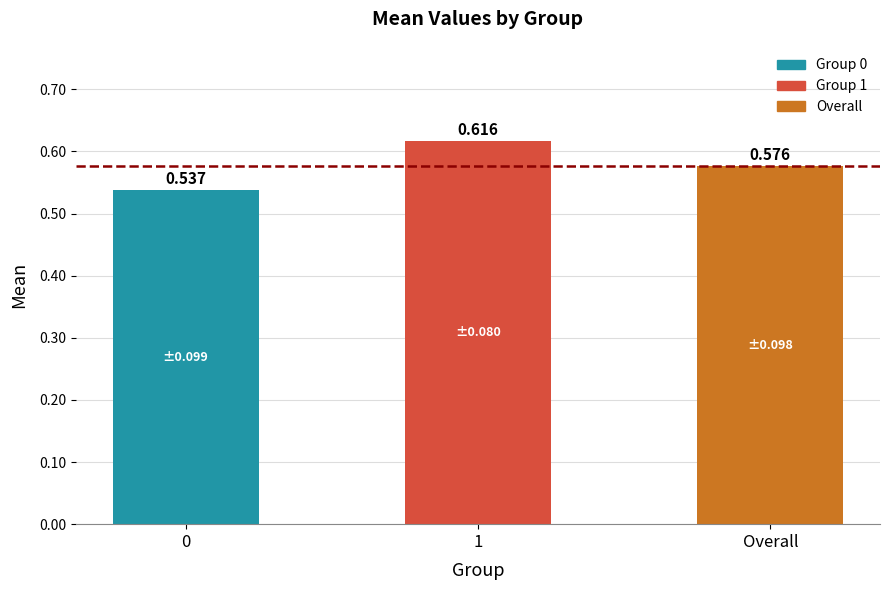

Between Overall and 0, which is larger?

Overall